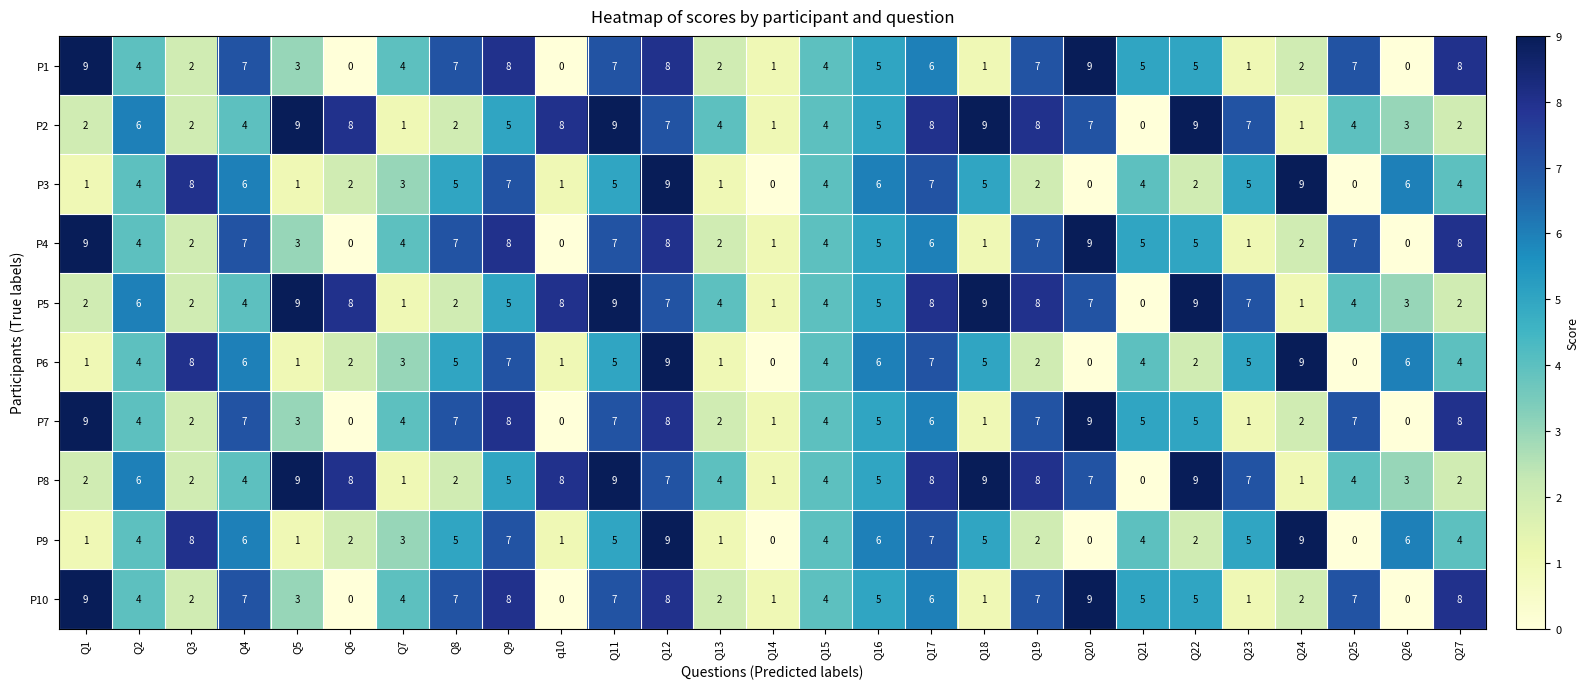

The value of P8 at Q25 is 4. True or false?

True